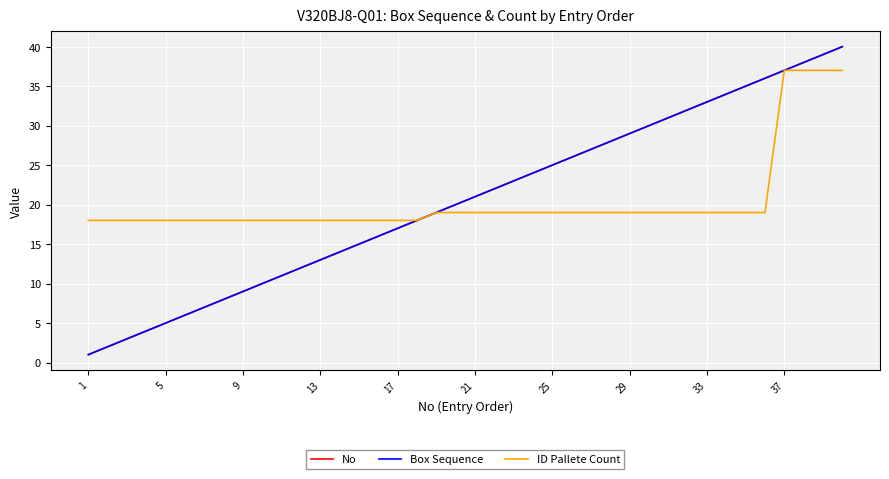

Where does the Box Sequence series first go above 21?

21